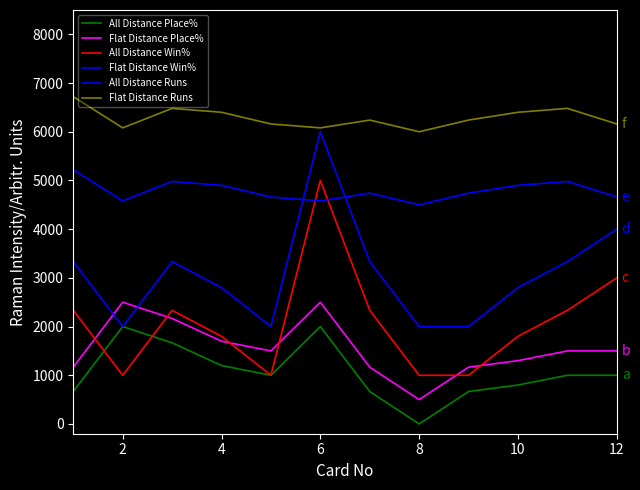

What is the label of the 2nd point from the right?

10